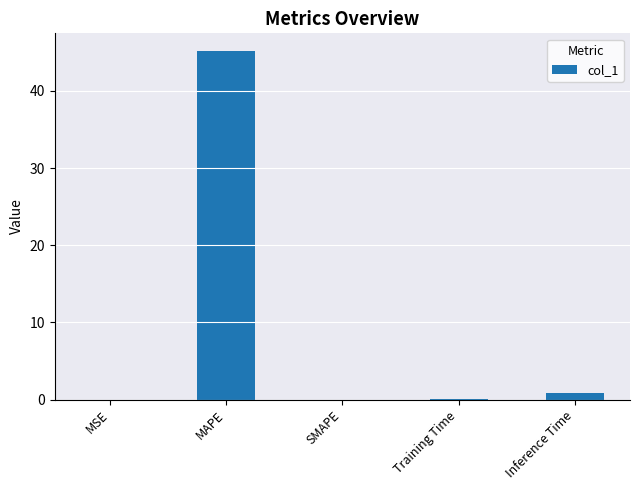

What is the sum of the values at MSE and MAPE?

45.2